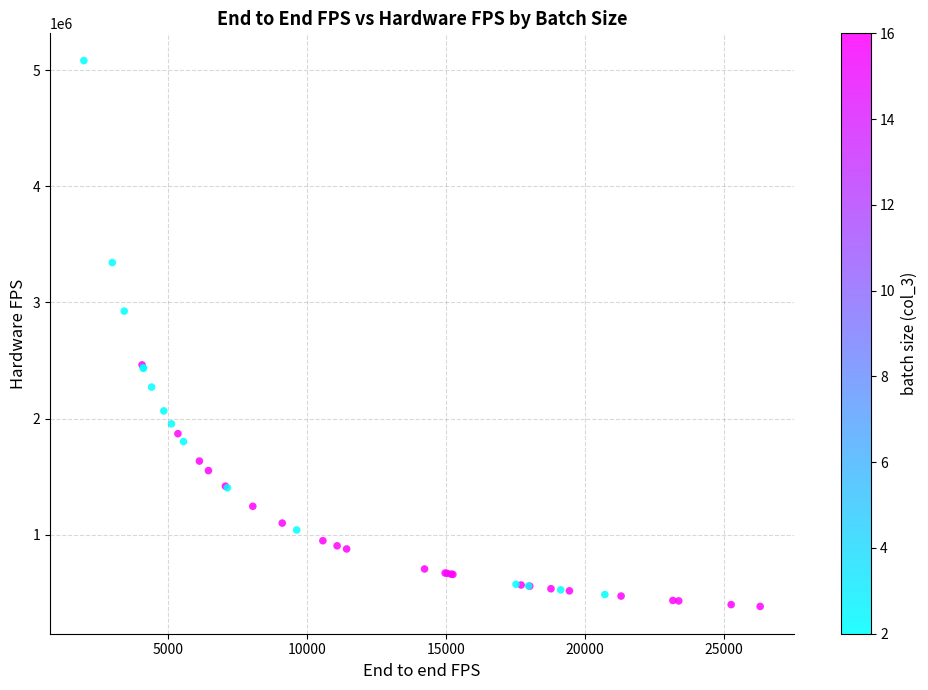

What Y value in the scatter plot is closest to 2732520?

2925830